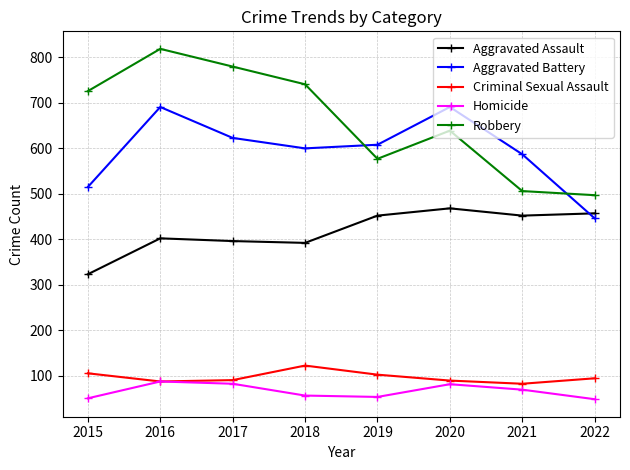

Between which two adjacent categories do Aggravated Battery and Robbery first intersect?

2018 and 2019